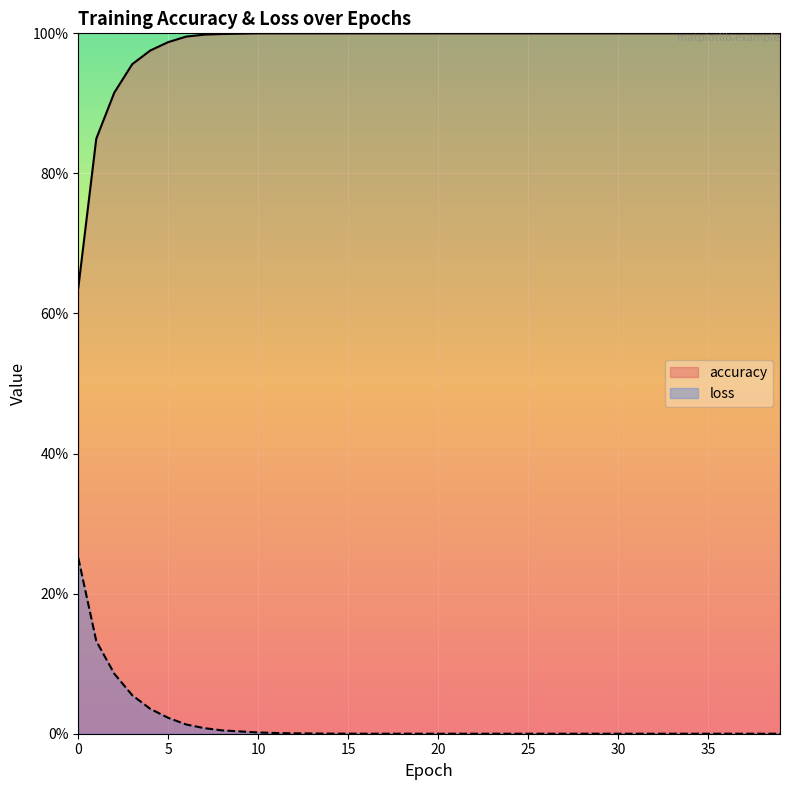

At which category is the sum across all series the highest?

4